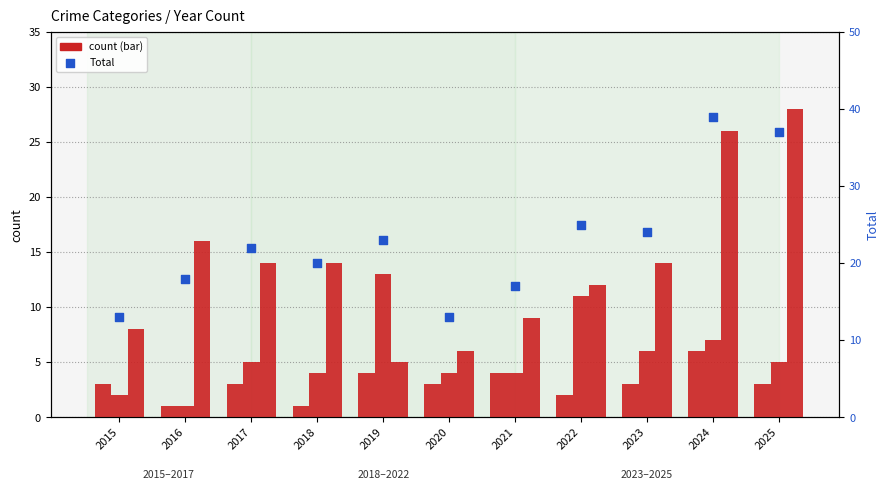

Is the value of Aggravated Assault at 2024 greater than the value of Total (count) at 2021?

No